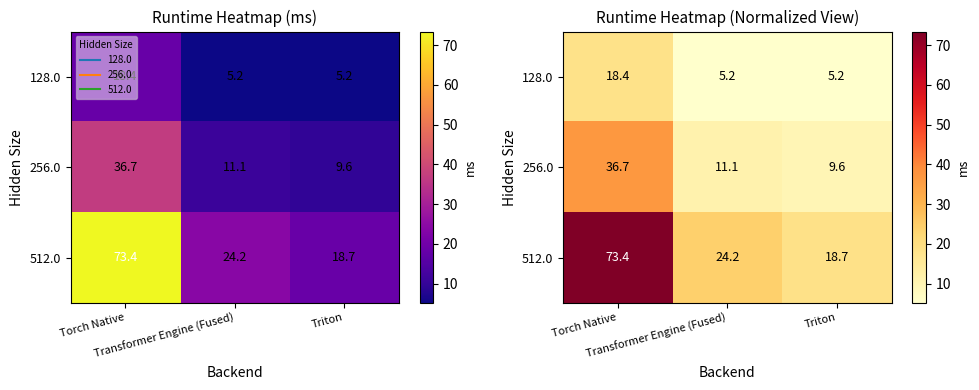

Is the value of 128.0 at Triton greater than the value of 256.0 at Triton?

No